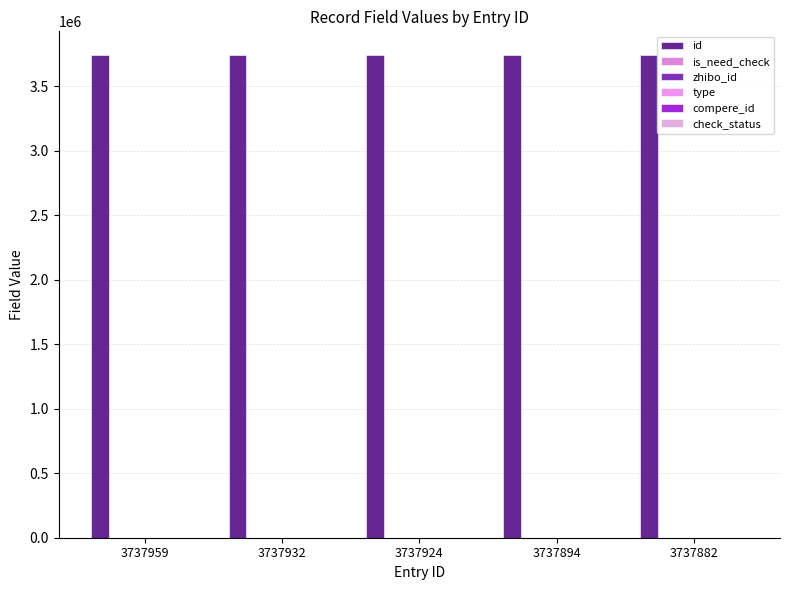

Between 3737894 and 3737882, which series saw the biggest shift?

id